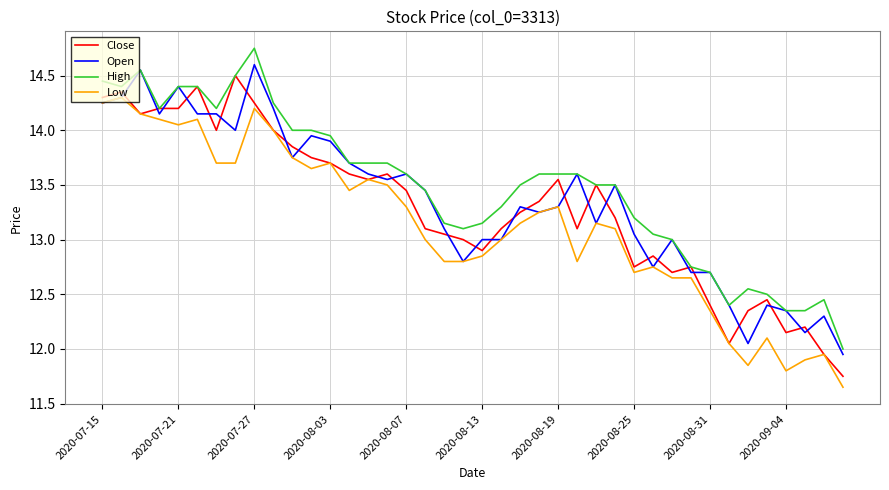

What is the highest value of the Close series?

14.5